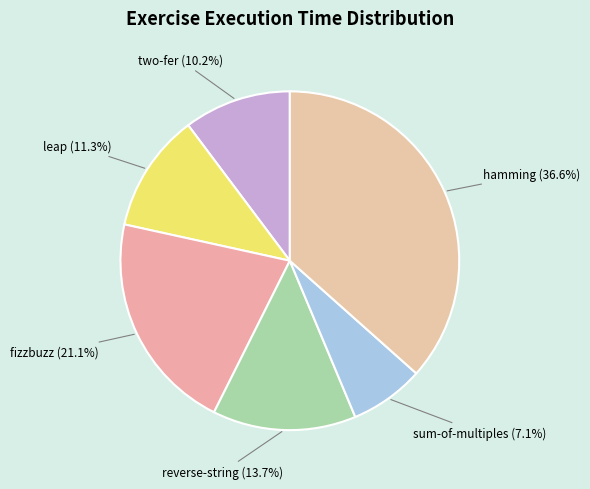

What percentage is the reverse-string slice, to the nearest percent?

14%